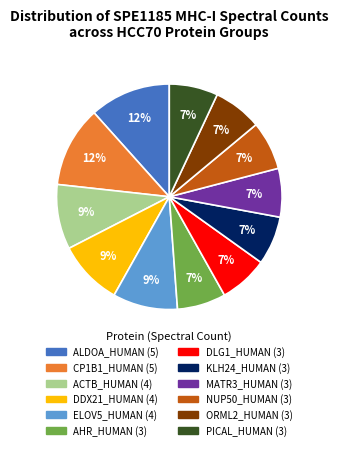

Does any single category account for the majority?

No